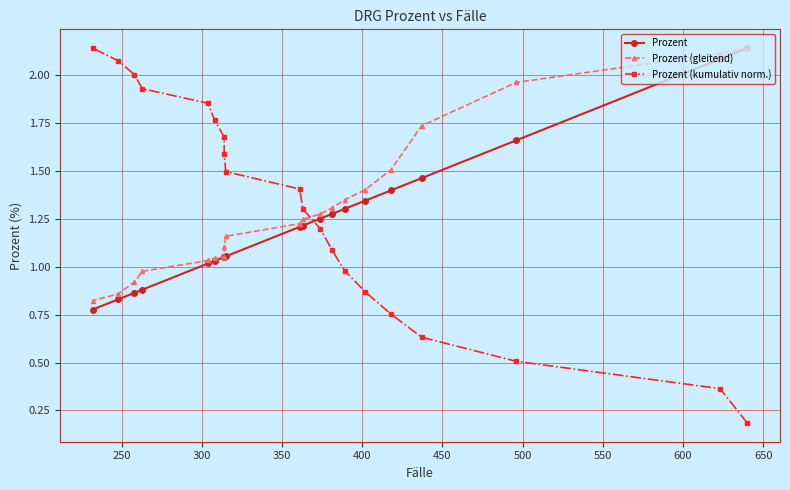

What is the sum of all Prozent (kumulativ norm.) values?

25.8